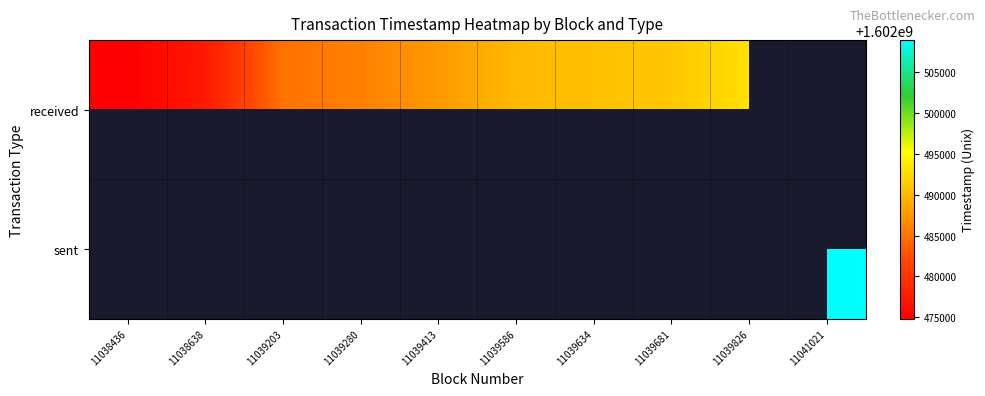

Which series has the largest range (max minus min)?

received